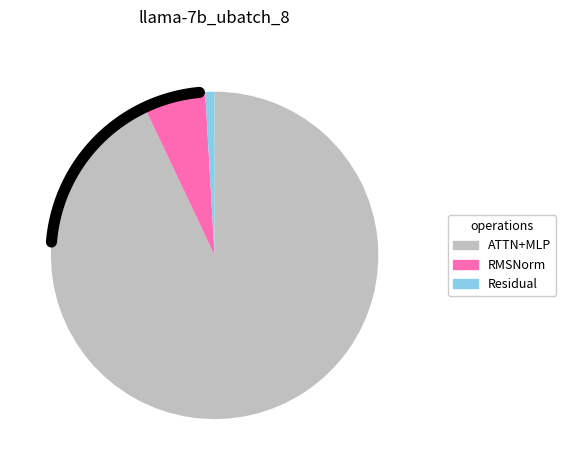

The Residual1 slice represents 1% of the pie. True or false?

True